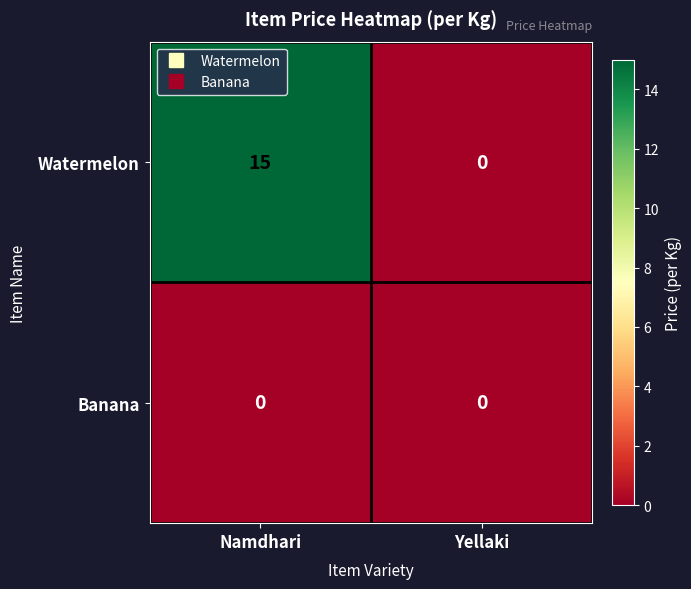

Which series changed the most between Namdhari and Yellaki?

Watermelon